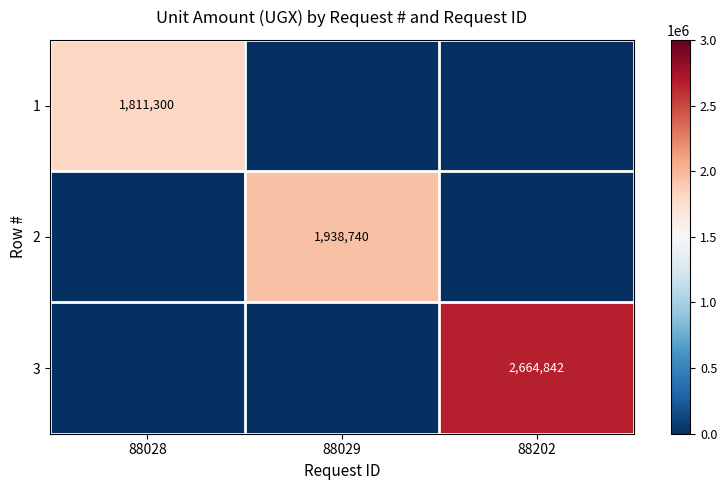

True or false: 1 has a value of 1041656 at 88028.

False